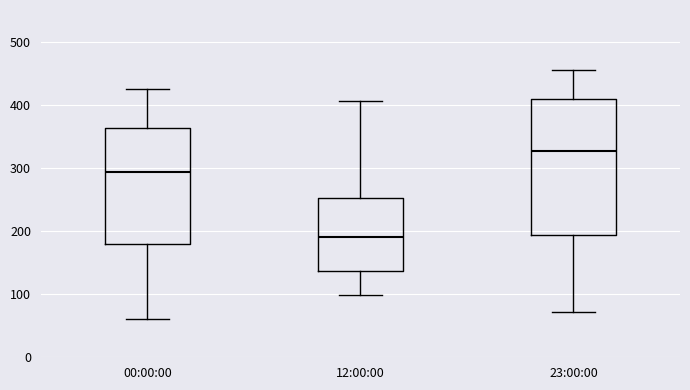

Where does the lower whisker of the box for 00:00:00 end on the y-axis? The values are not printed on the chart, so give them approximately, as read against the axis.

60